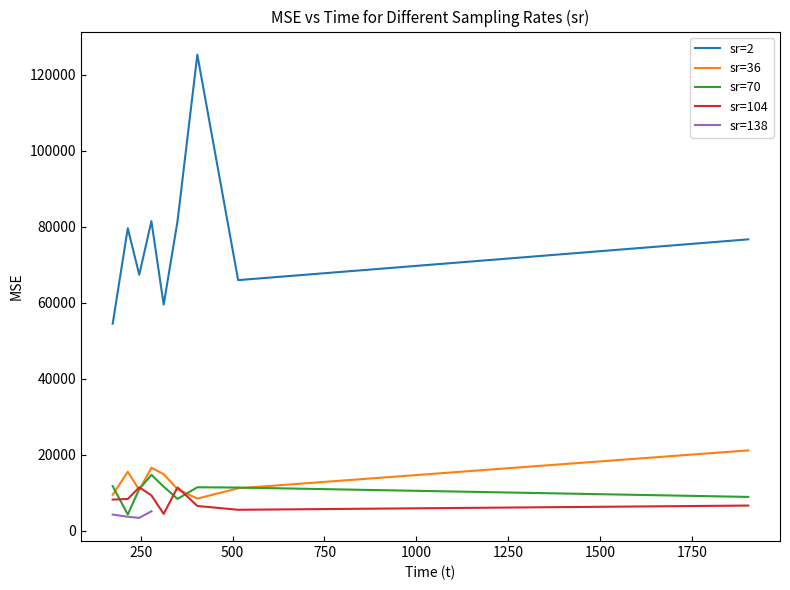

What is the change in value from 5 to 37?

-77735.3